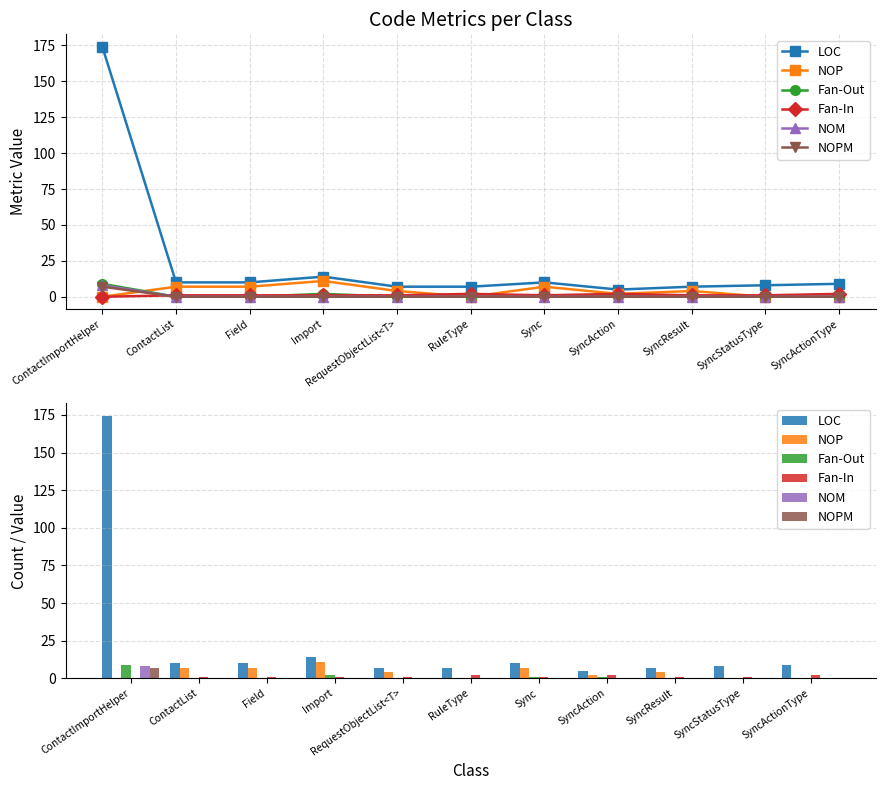

What is the difference between the maximum and second lowest values in the Fan-In series?

1